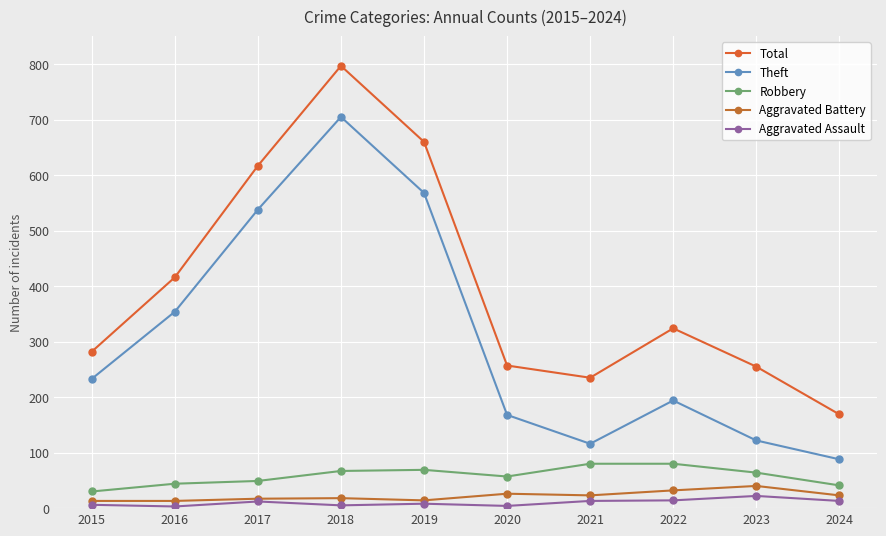

True or false: Robbery and Theft intersect in this chart.

False